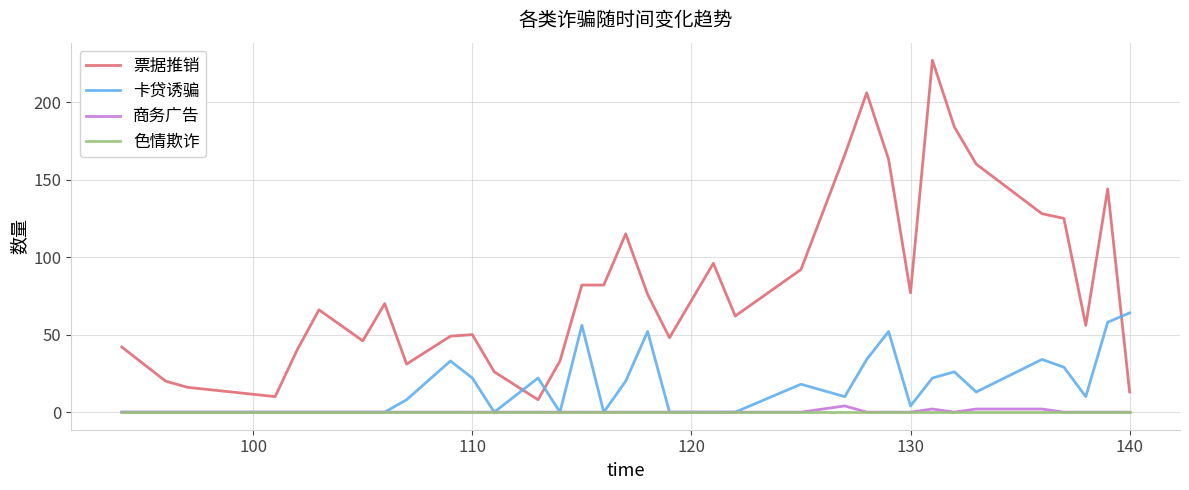

How many categories are shown in the chart?

34